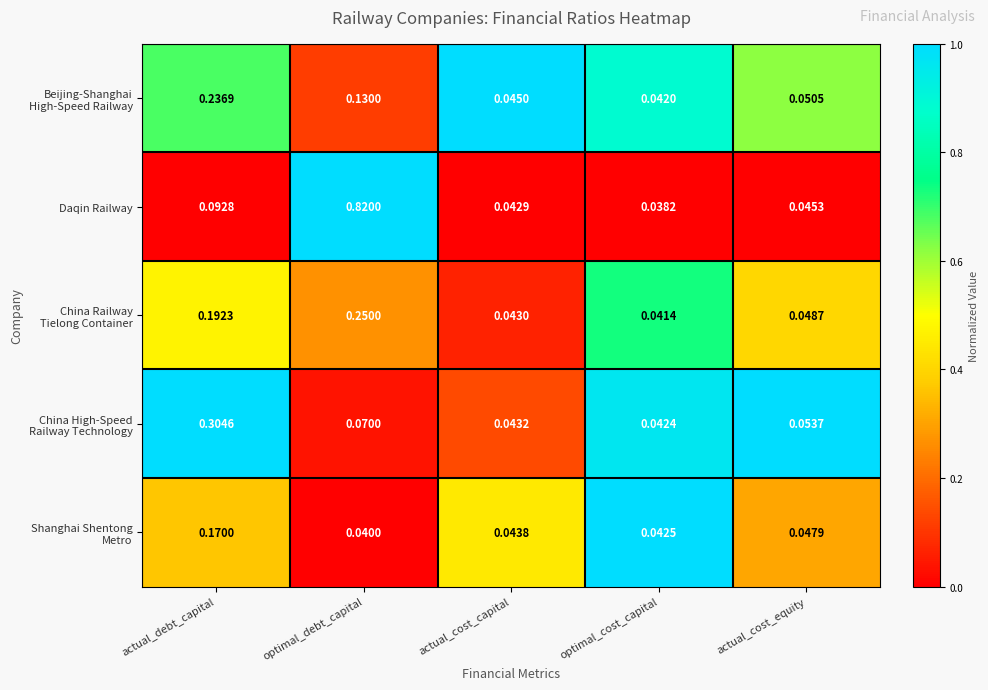

Which series has the largest range (max minus min)?

Daqin Railway